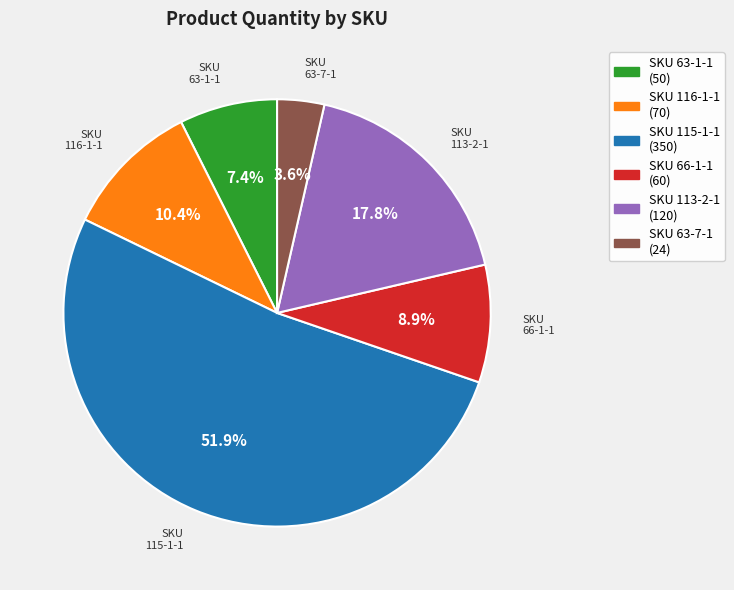

Which category has the biggest portion of the pie?

SKU 115-1-1